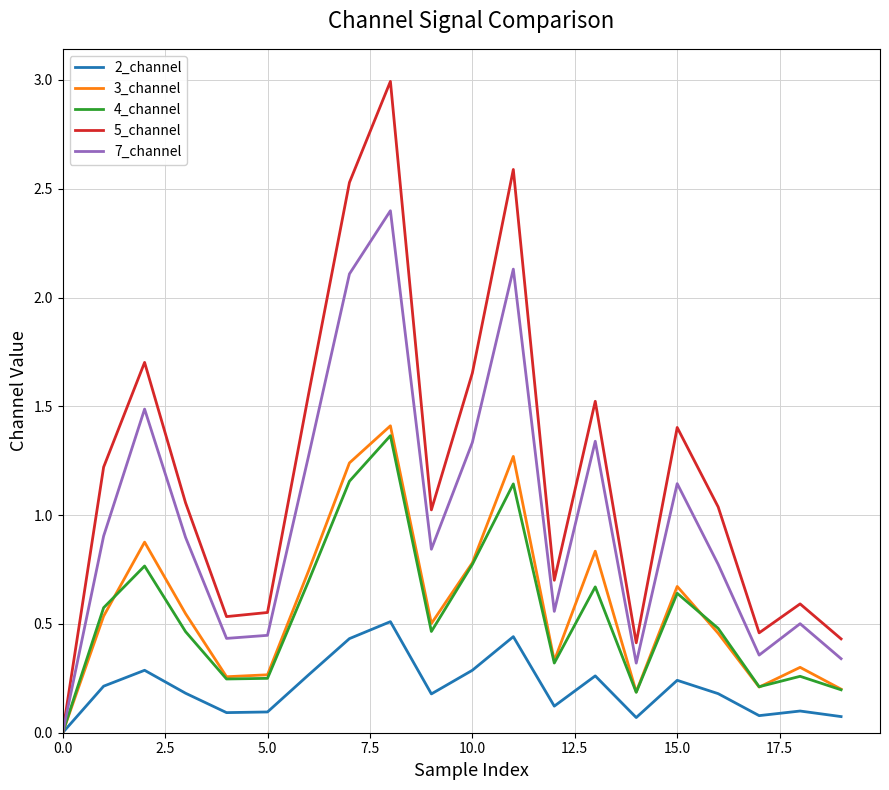

Which series has the largest range (max minus min)?

5_channel